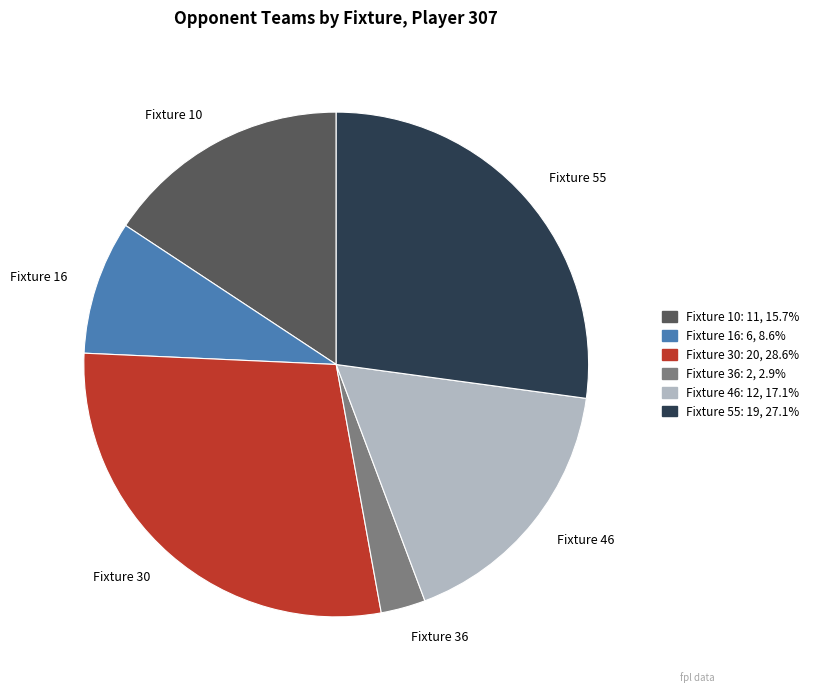

Which slice is the smallest?

Fixture 36